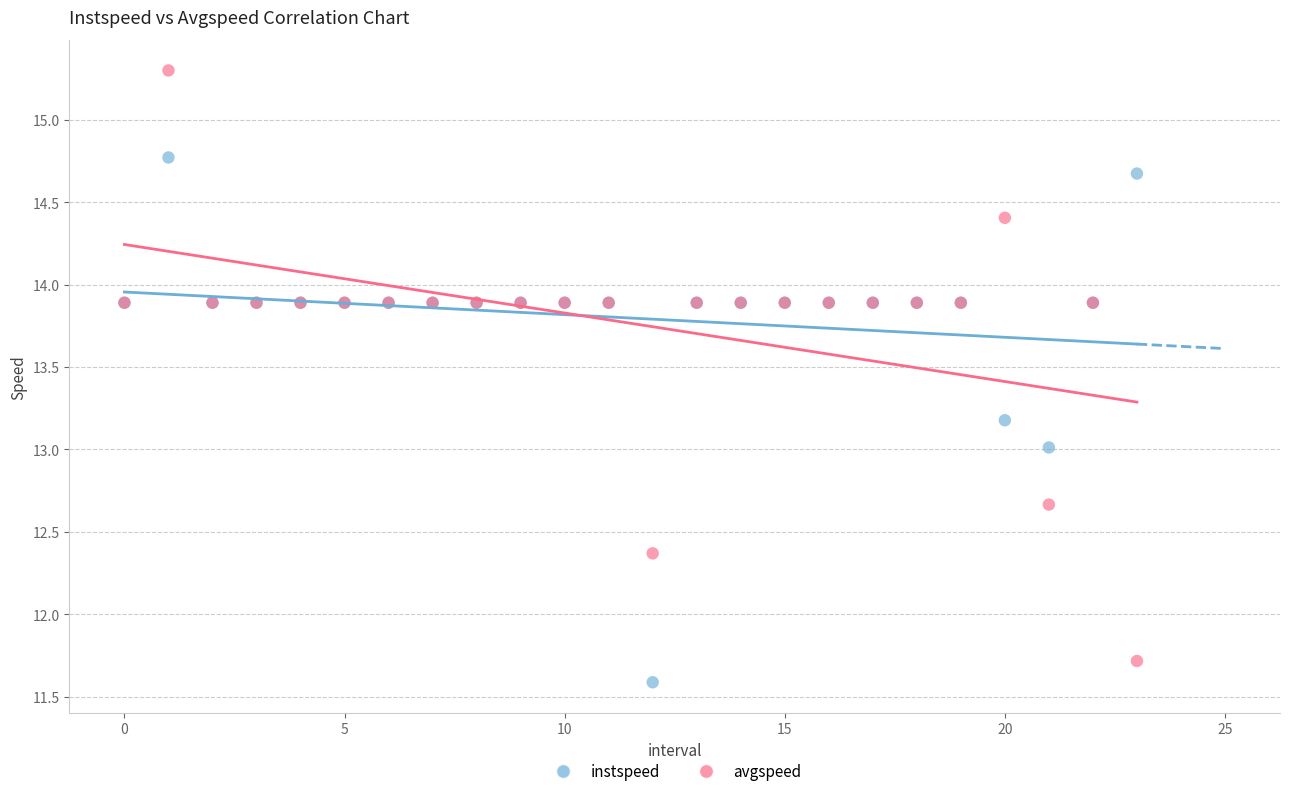

Which series contains the highest Y value?

avgspeed